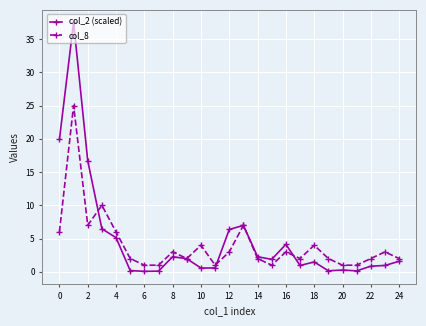

Count the number of data series in this chart.

2